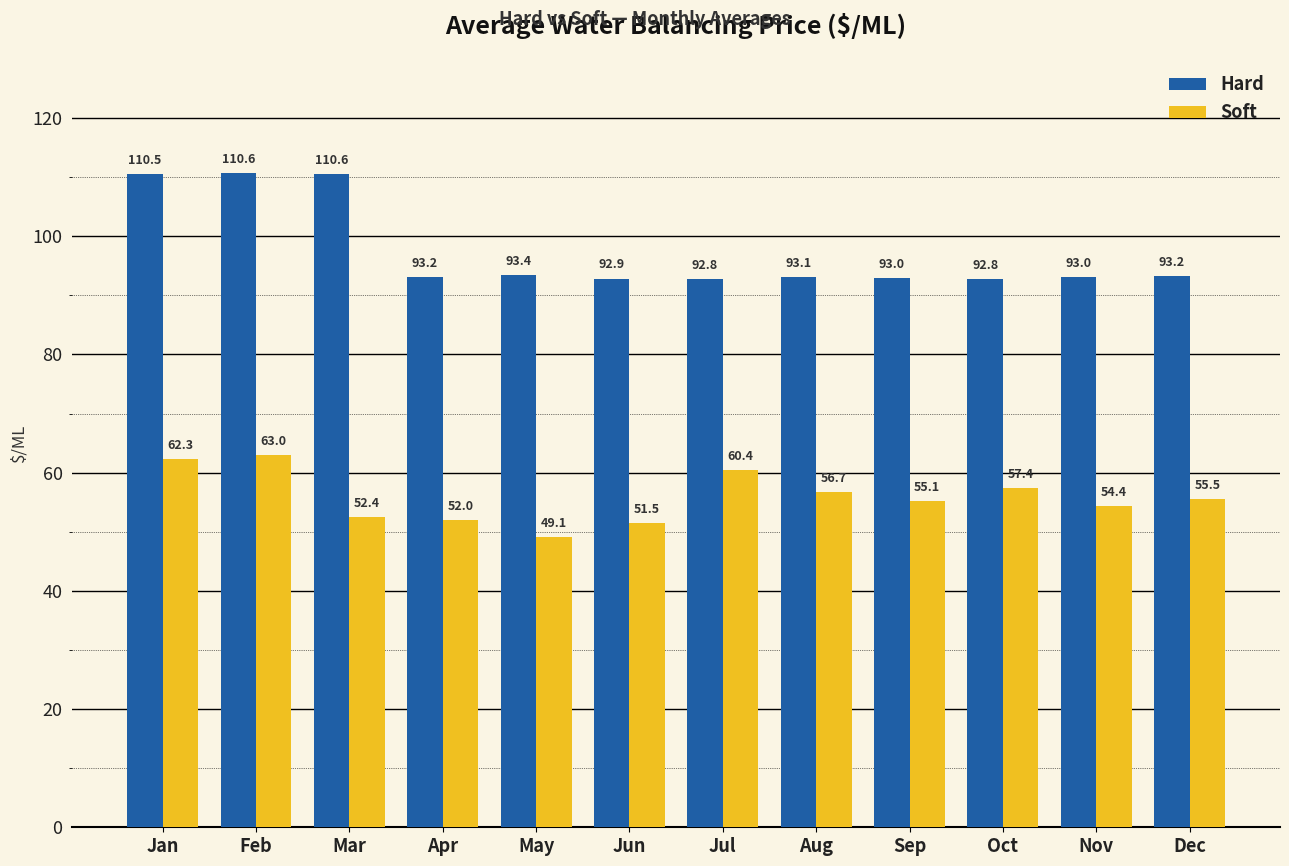

Which series has the largest total across all categories?

Hard